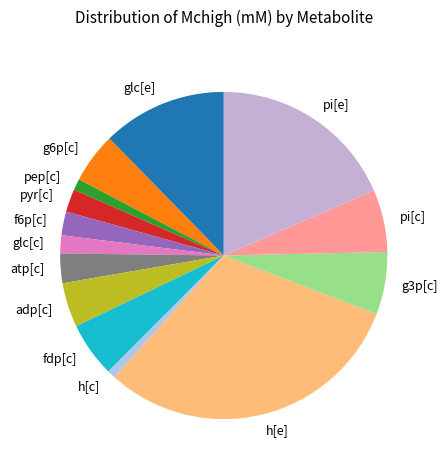

How many slices are in this pie chart?

14